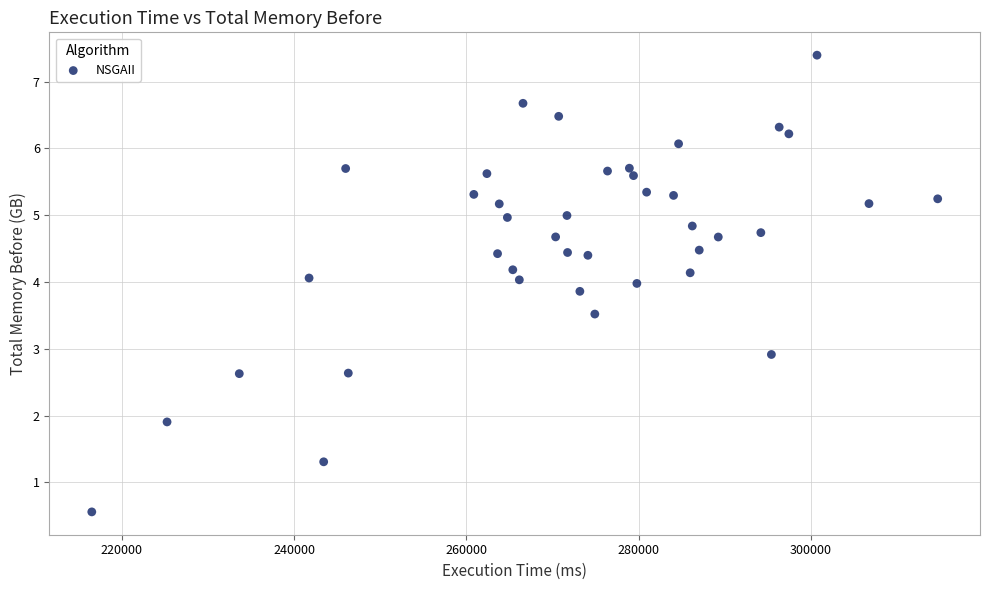

What is the range of Y values (max minus min)?

6.8